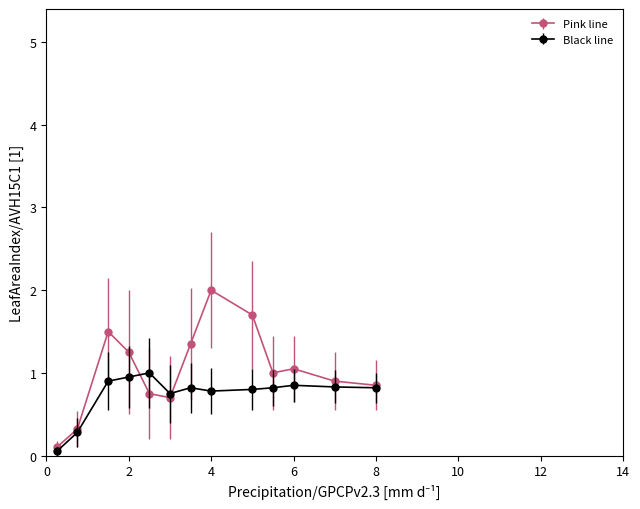

What is the value of the Pink line point at the 7th from the left?

1.4